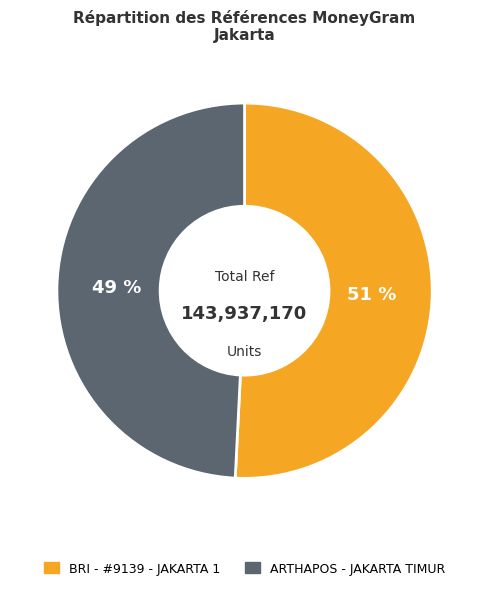

Is it true that BRI - #9139 - JAKARTA 1 is 60% of the pie?

False